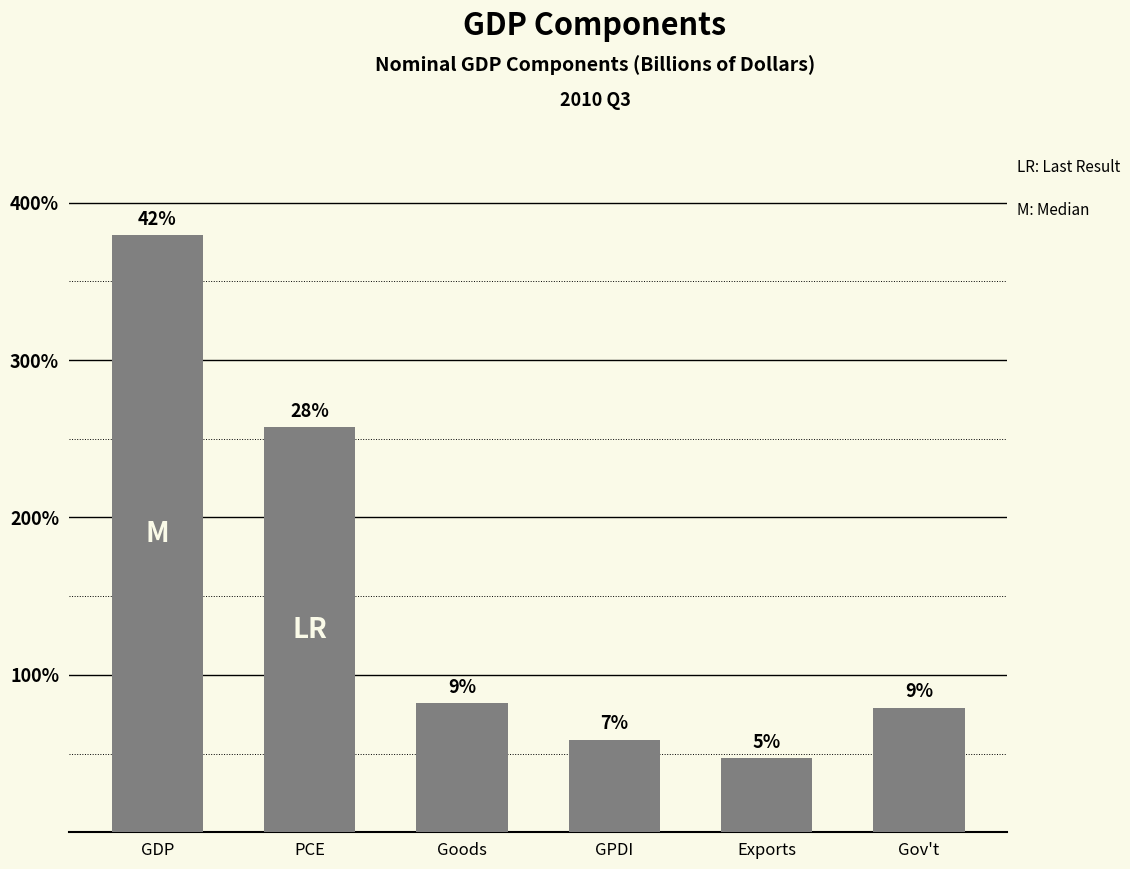

Does the chart contain any negative values?

No